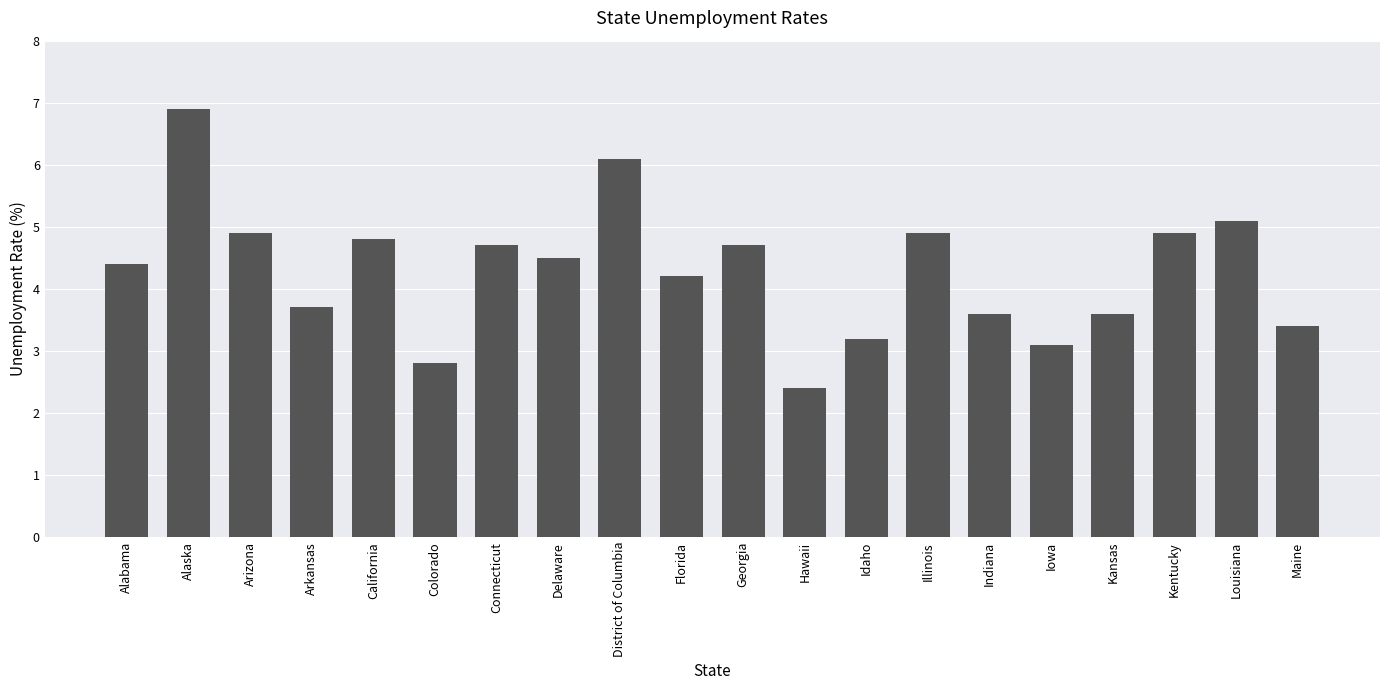

Which label corresponds to the smallest value in the chart?

Hawaii